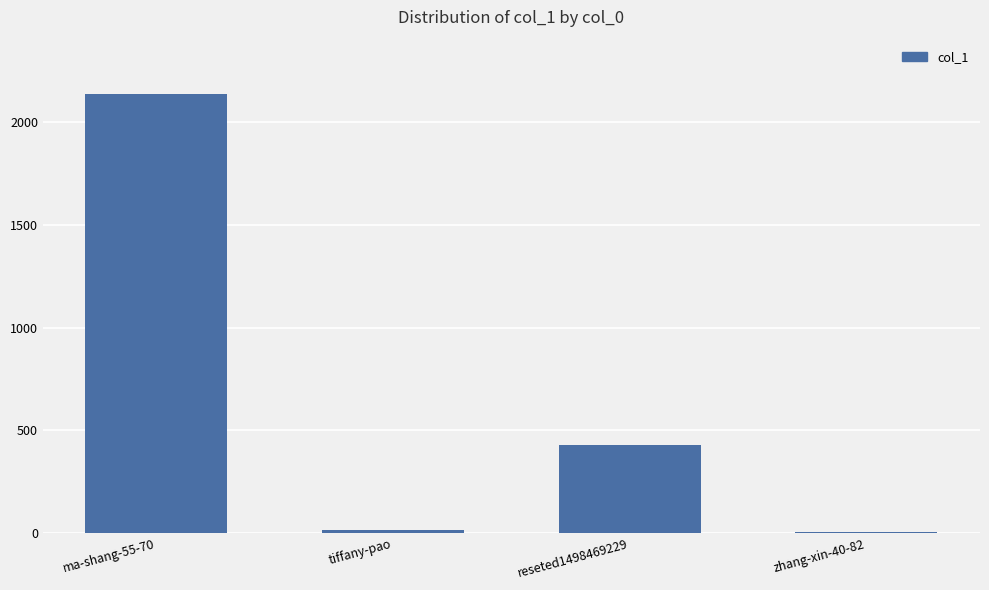

Count the number of categories in the chart.

4